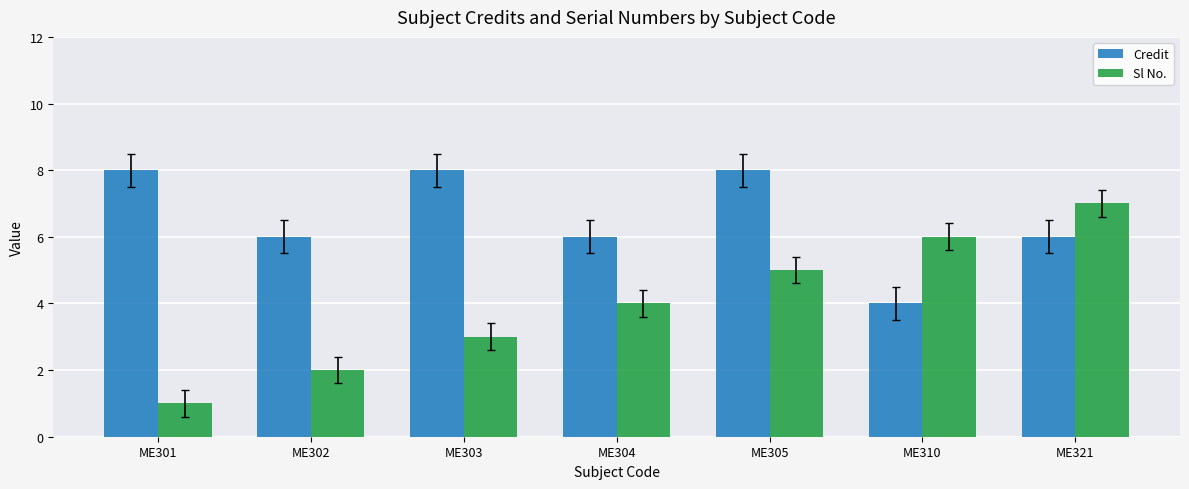

What is the value of the Sl No. bar at the 5th from the left?

5